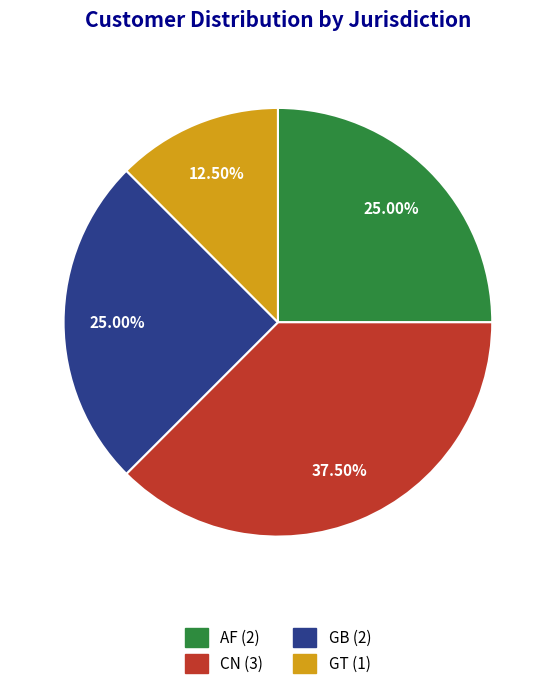

Does any single category account for the majority?

No